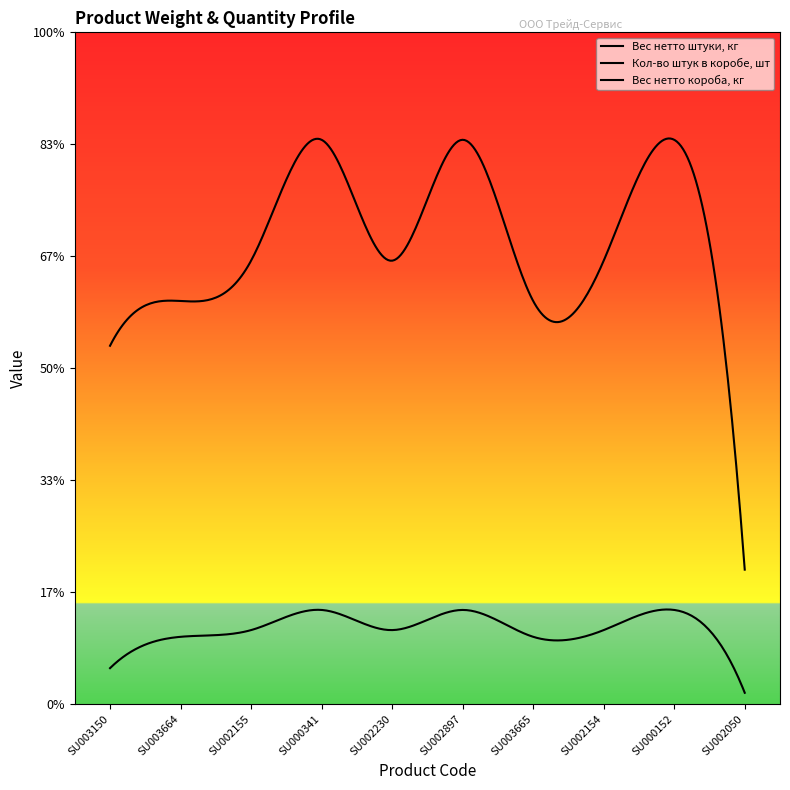

The Вес нетто штуки, кг series shows 0.2 at SU002897. True or false?

False